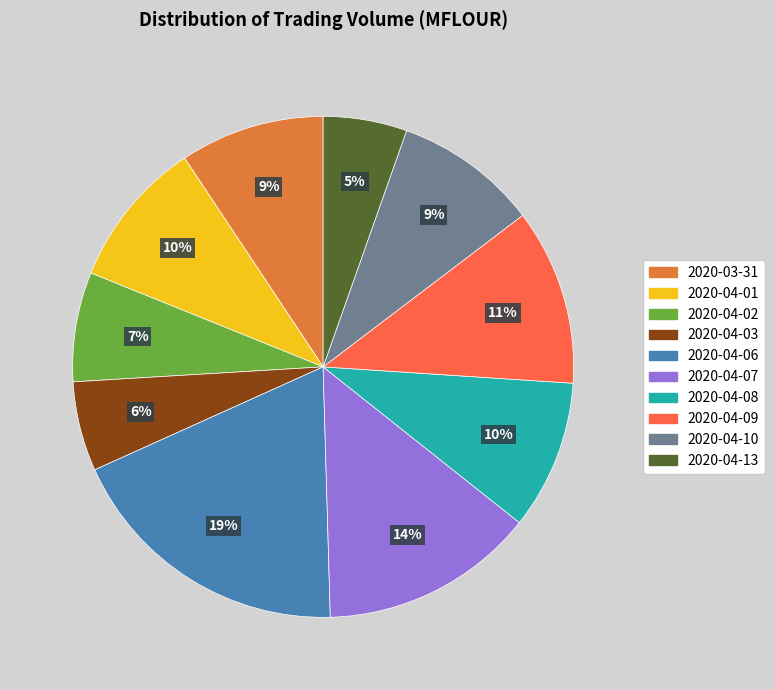

Which slice is the largest?

2020-04-06